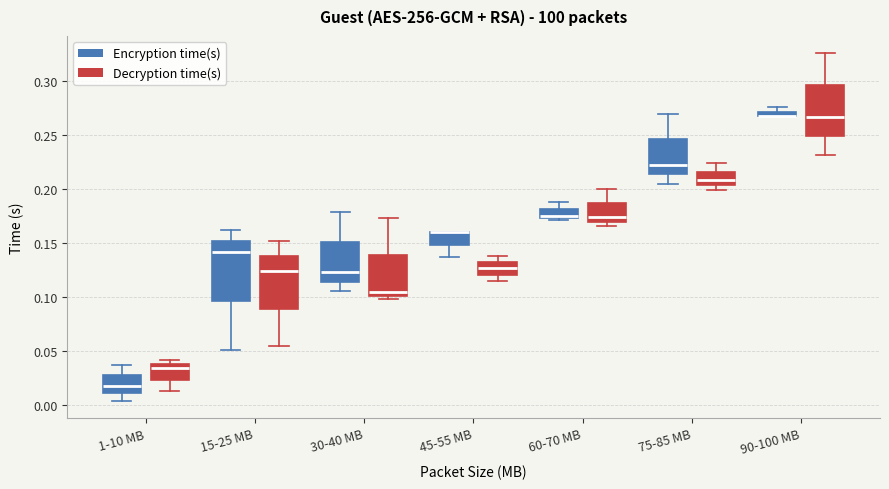

Which box is the tallest, from its lower edge to its upper edge?

15-25 MB (Encryption time(s))